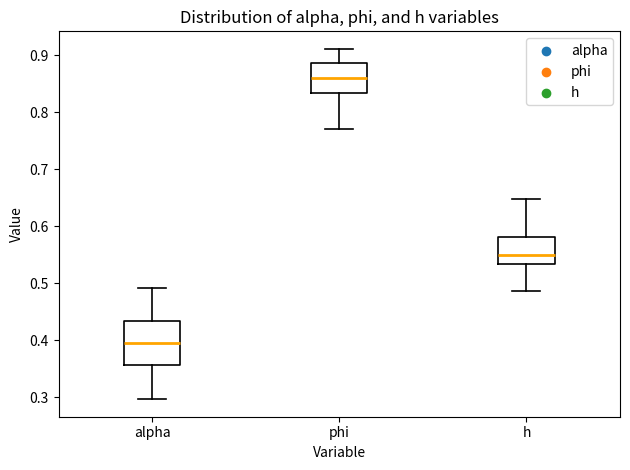

Which box is the tallest, from its lower edge to its upper edge?

alpha